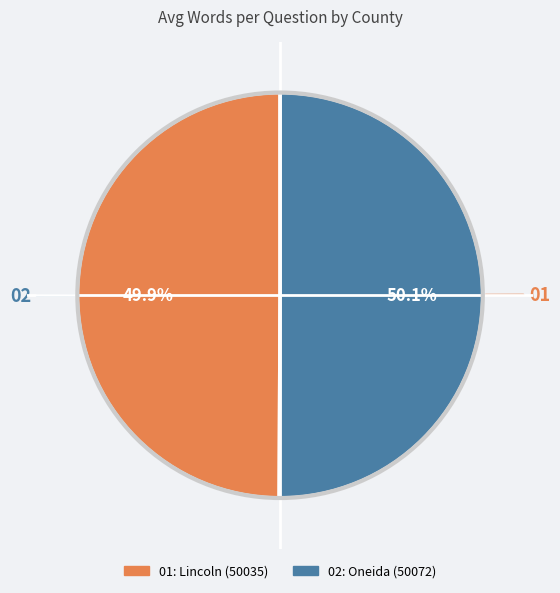

To the nearest percent, what is the average slice percentage?

50%